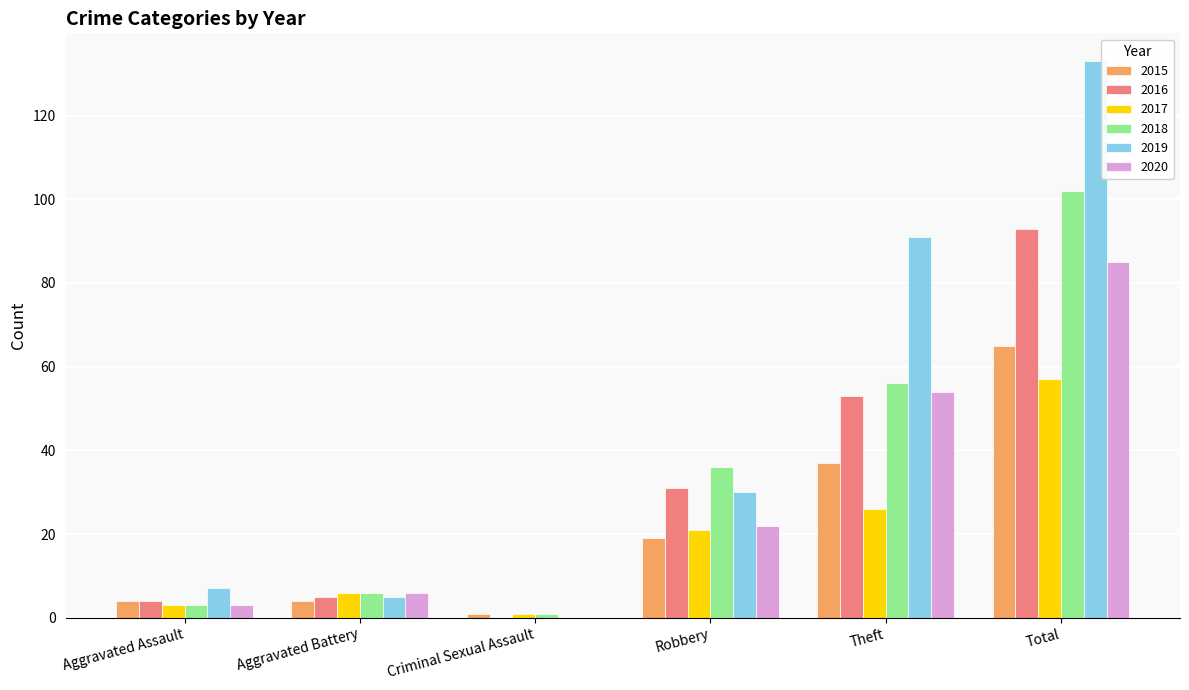

Count the number of categories in the chart.

6